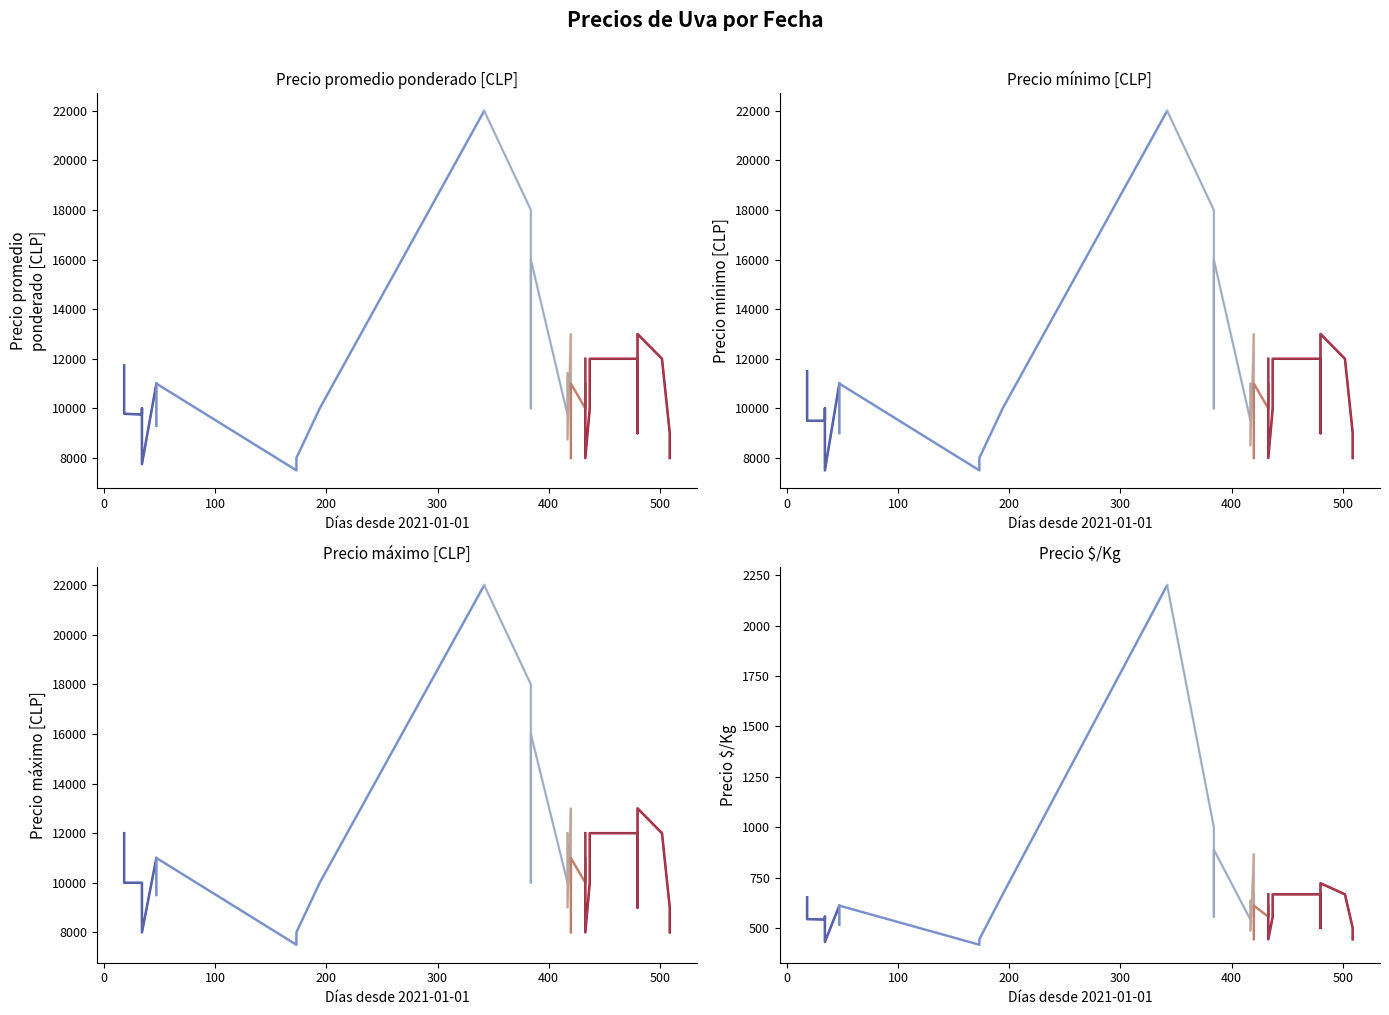

At which category does the chart reach its peak across all series?

2021-12-09